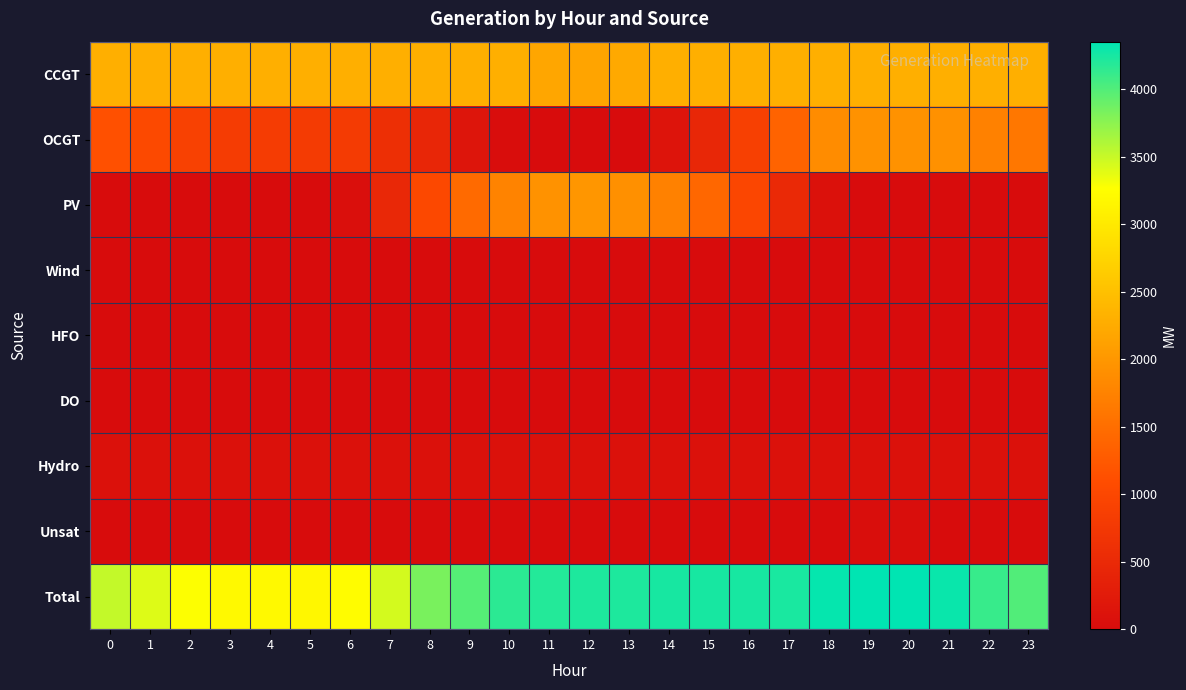

Which category has the highest value across all series?

19